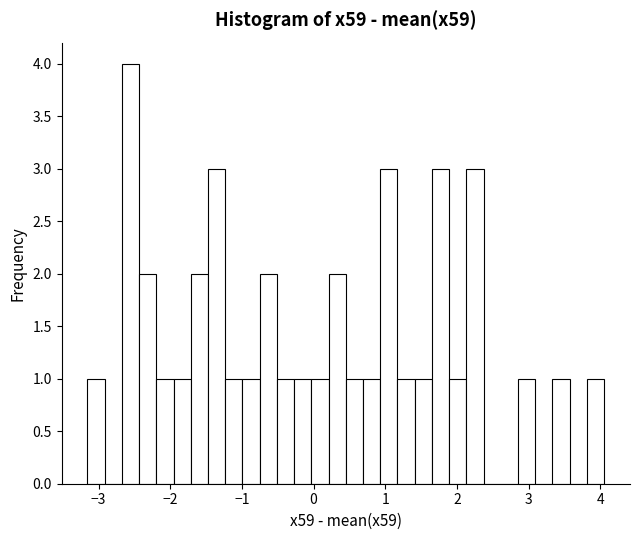

Around what value on the x-axis is the tallest bar? Give the approximate position of its centre, as read against the axis.

-2.6